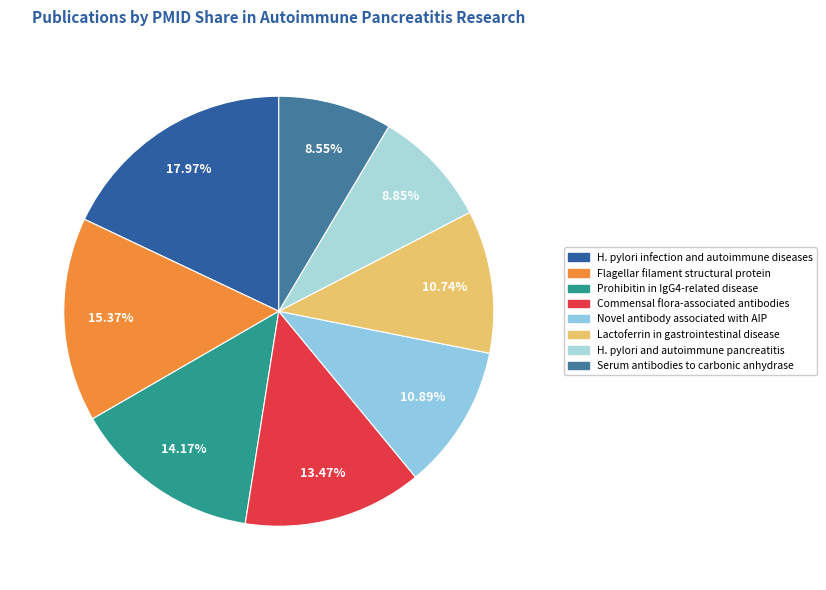

Between H. pylori infection and autoimmune diseases and H. pylori and autoimmune pancreatitis, which is larger?

H. pylori infection and autoimmune diseases